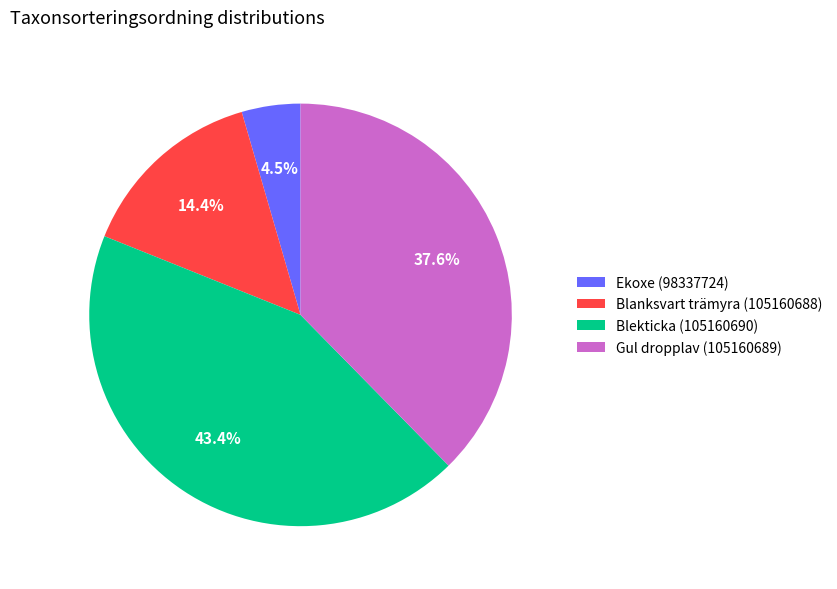

Approximately how many times larger is the value at Blanksvart trämyra (105160688) compared to Blekticka (105160690)?

0.3